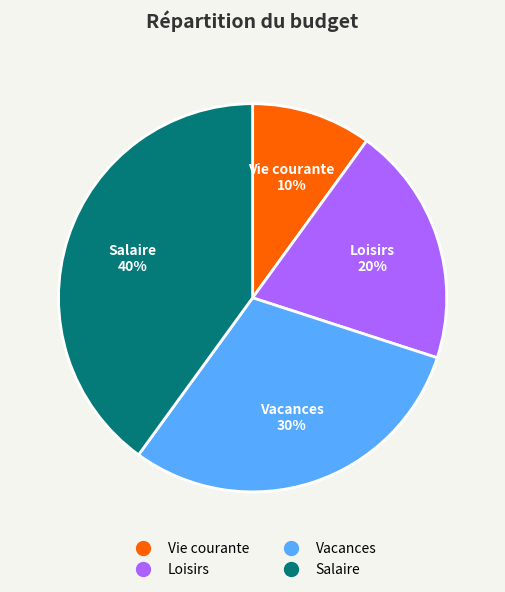

To the nearest percent, what is the difference between the largest and smallest slice percentages?

30%